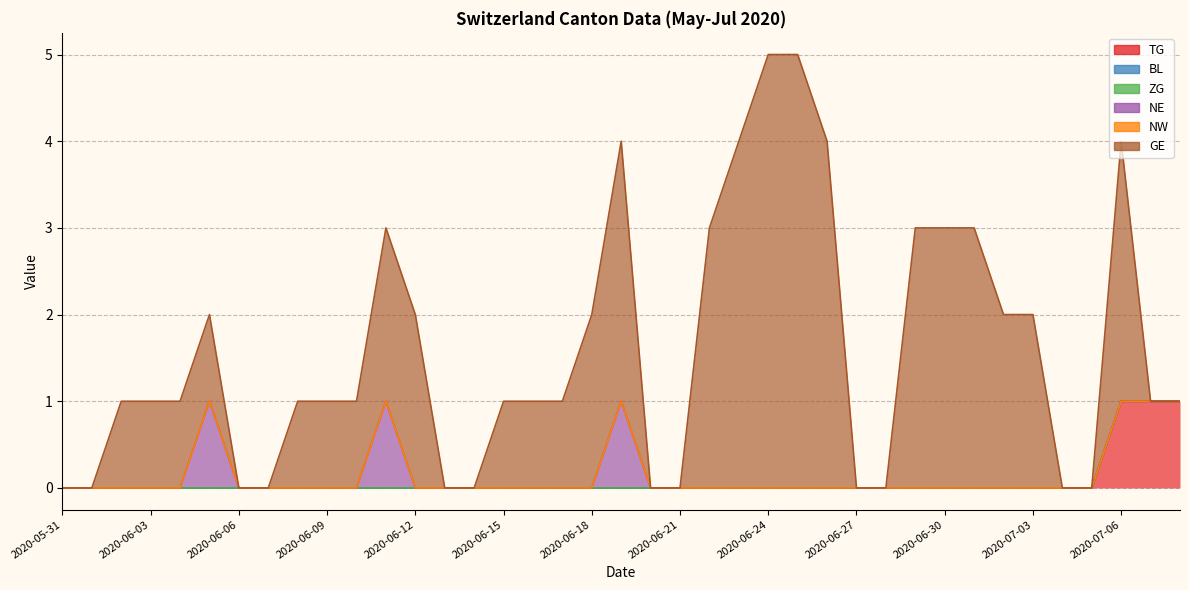

How many lines are shown in the chart?

6